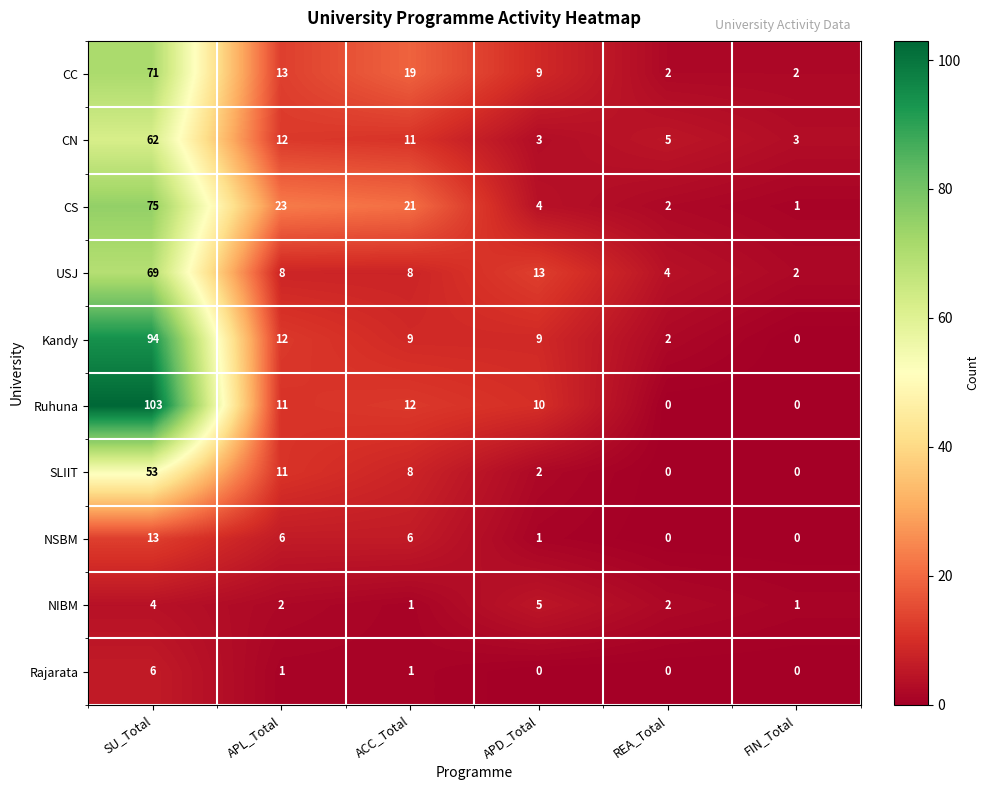

Is it true that NSBM equals 10 at APL_Total?

False